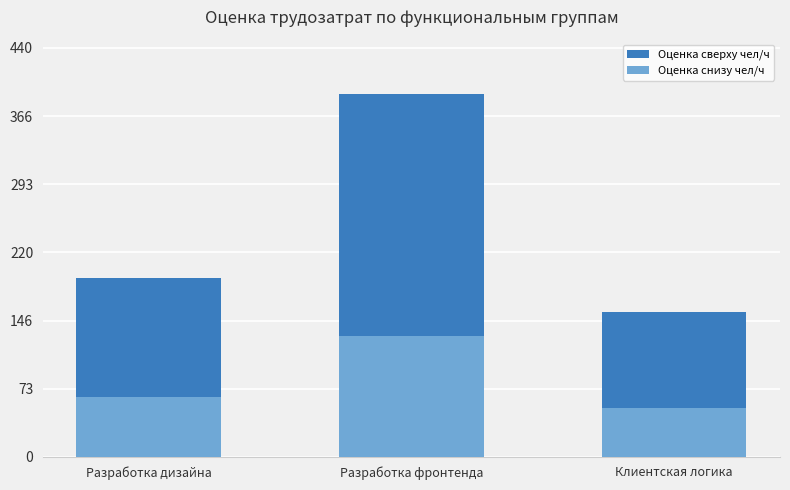

At which label does Оценка снизу чел/ч first exceed 64?

Разработка фронтенда